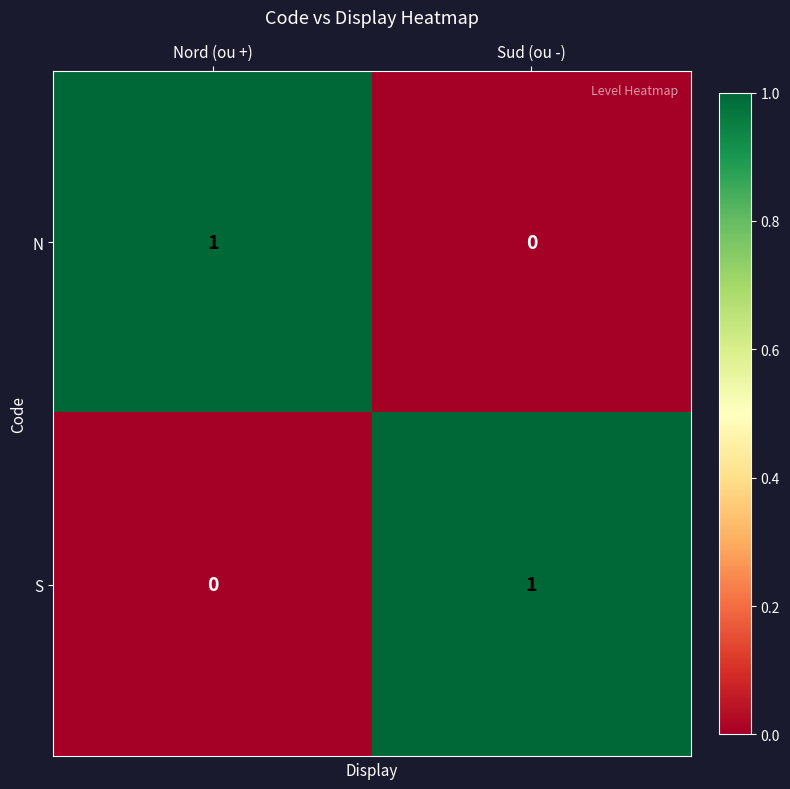

At which label does S reach its peak?

Sud (ou -)